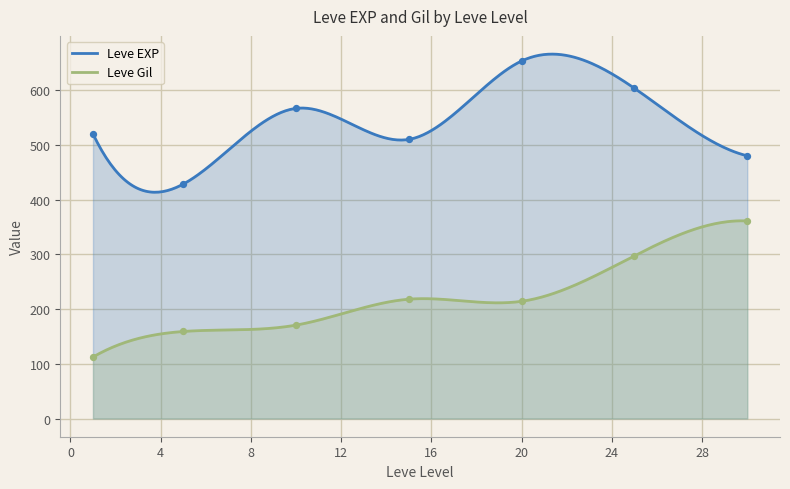

What is the lowest value of the Leve Gil series?

112.3